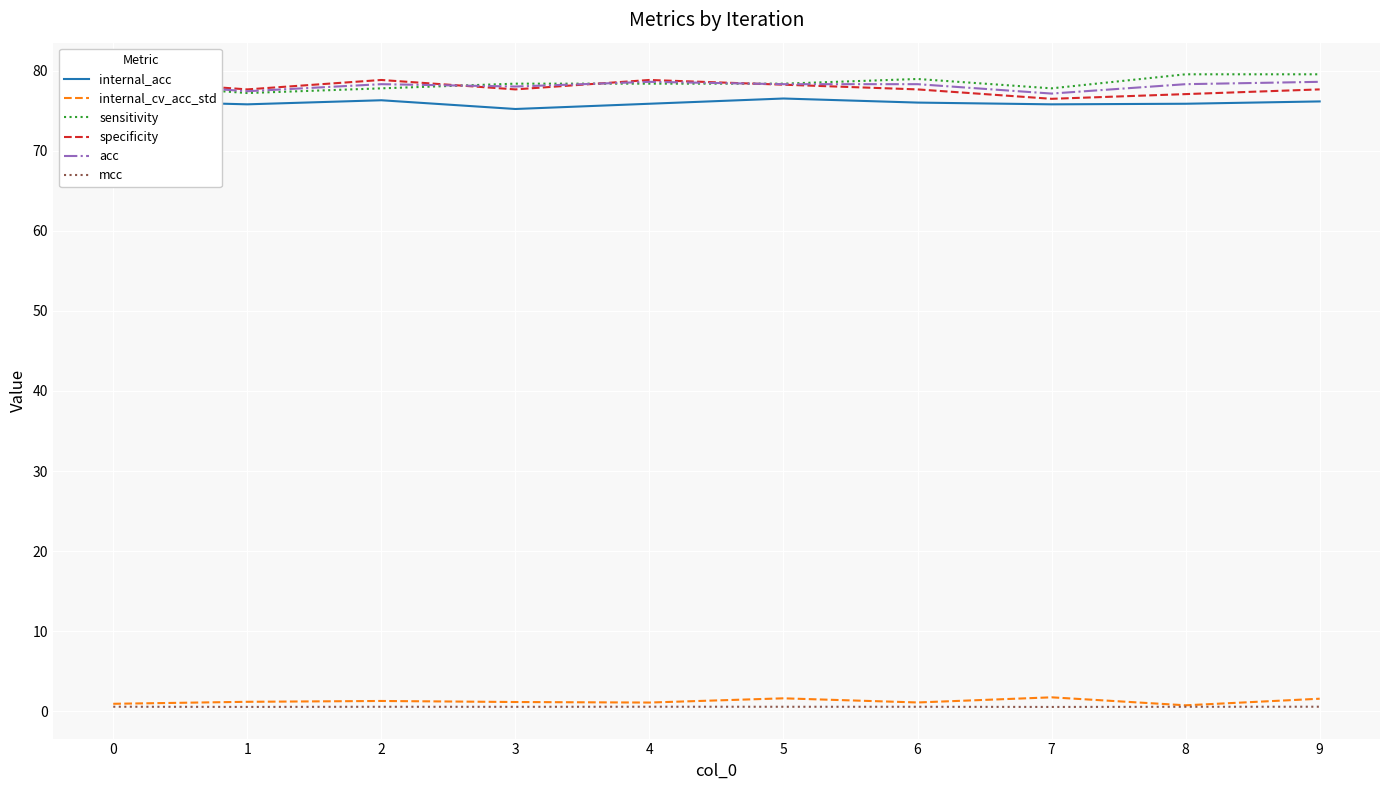

What is the difference between the maximum and minimum values in the internal_cv_acc_std series?

1.0